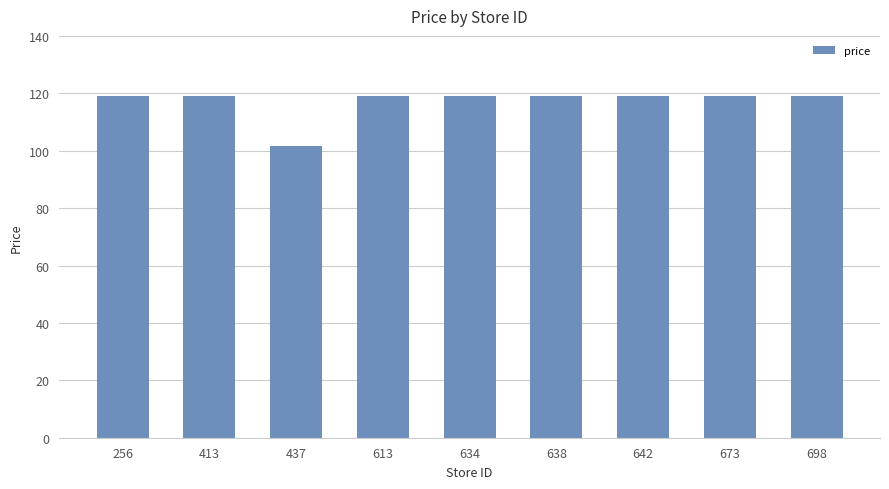

What is the value of the 8th bar from the left?

119.0